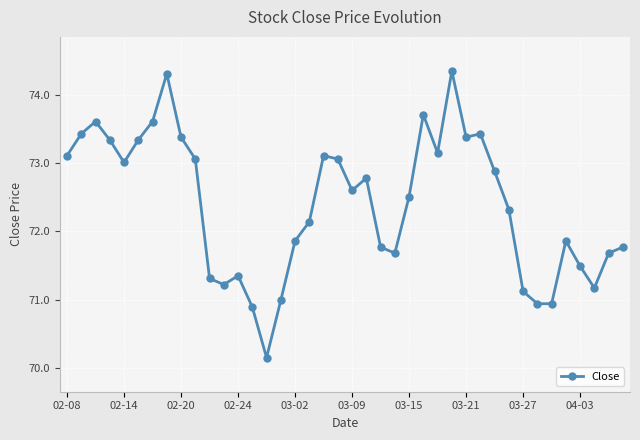

True or false: the data has more than 0 interior local peaks.

True